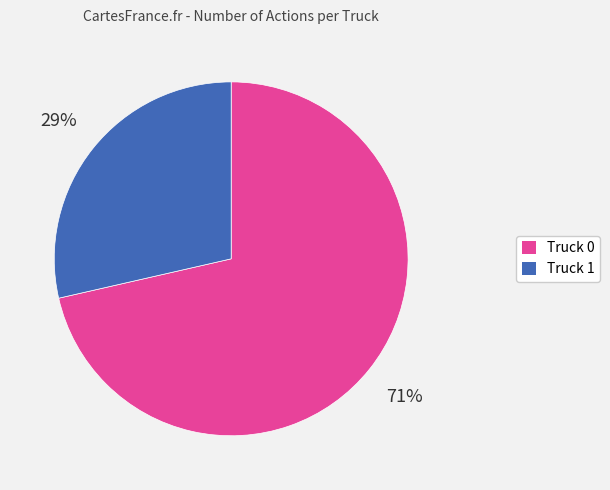

Combined, do Truck 1 and Truck 0 account for over 50%?

Yes